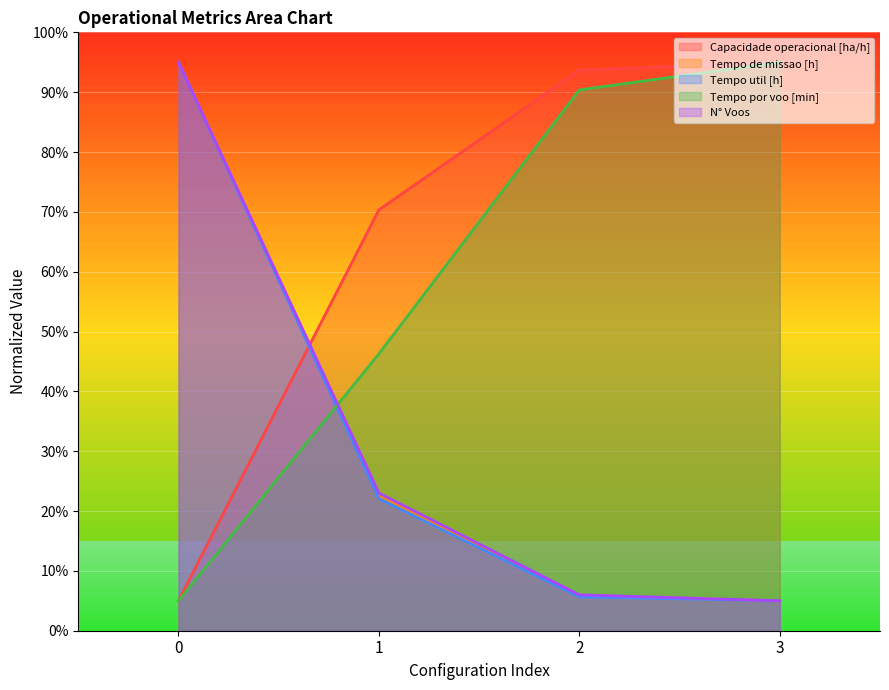

What is the value of the Tempo util [h] point at the 2nd from the left?

22.1